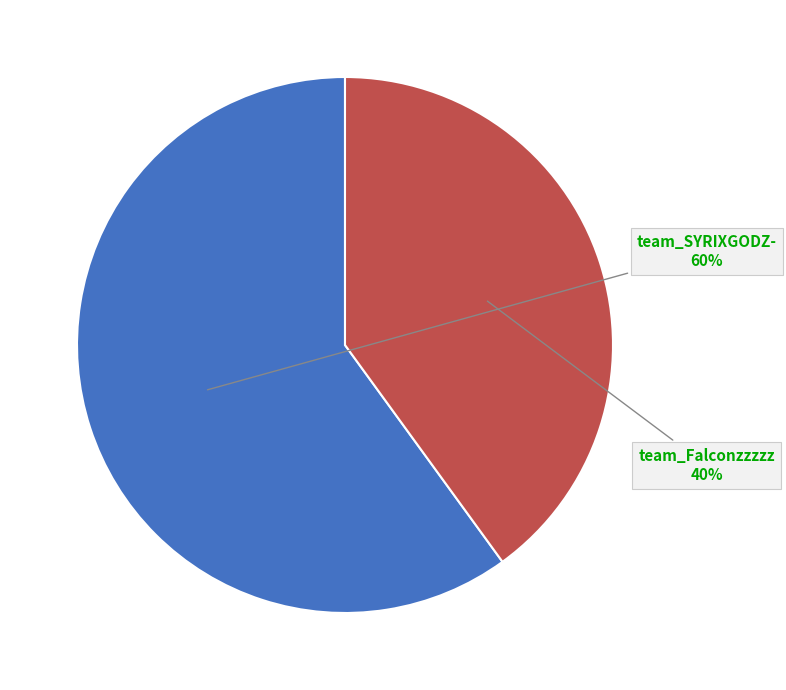

To the nearest percent, what is the difference between the largest and smallest slice percentages?

20%